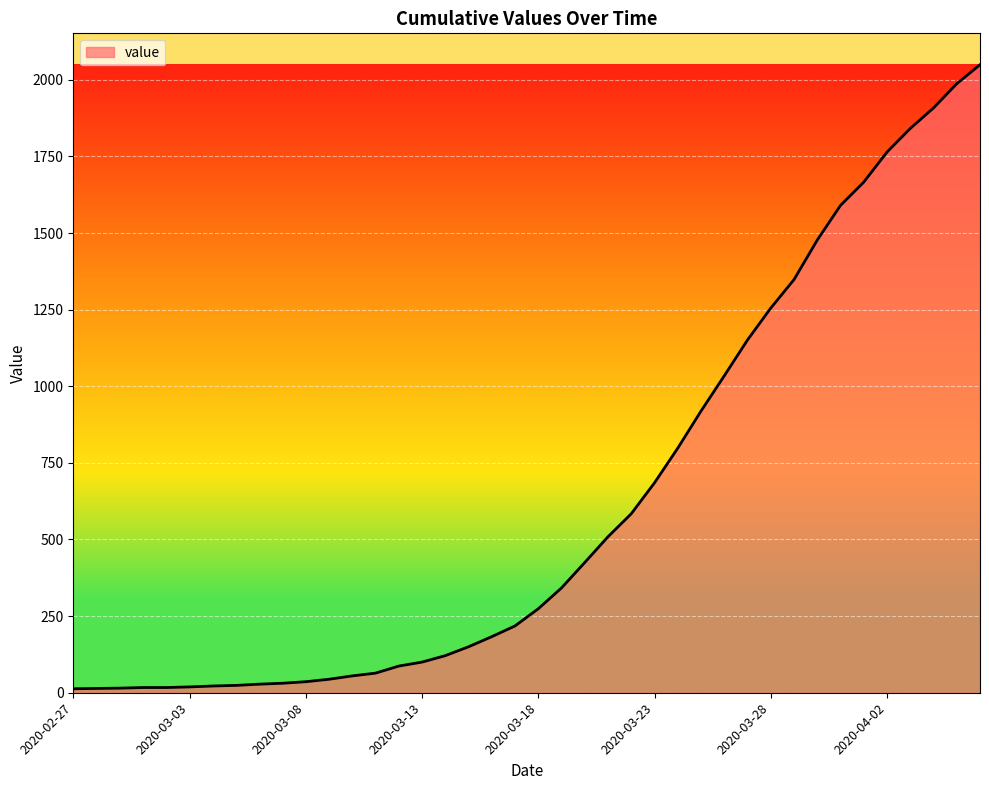

What is the difference between the maximum and minimum values?

2036